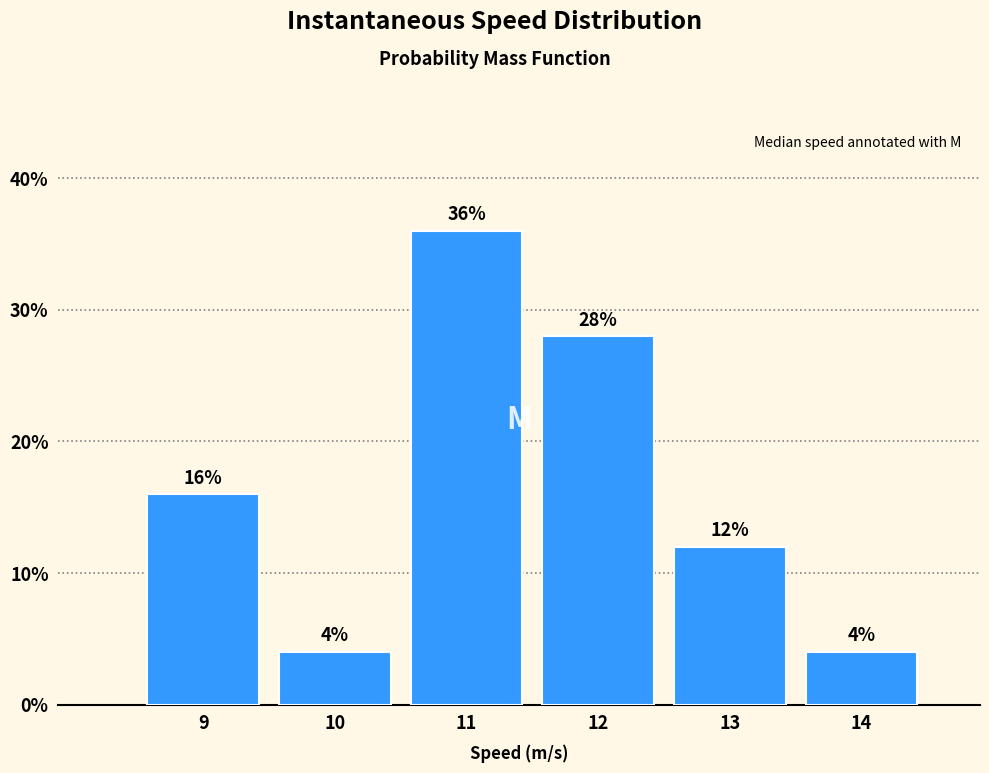

Reading right to left, transcribe all the data shown in this chart.

14=4.0	13=12.0	12=28.0	11=36.0	10=4.0	9=16.0